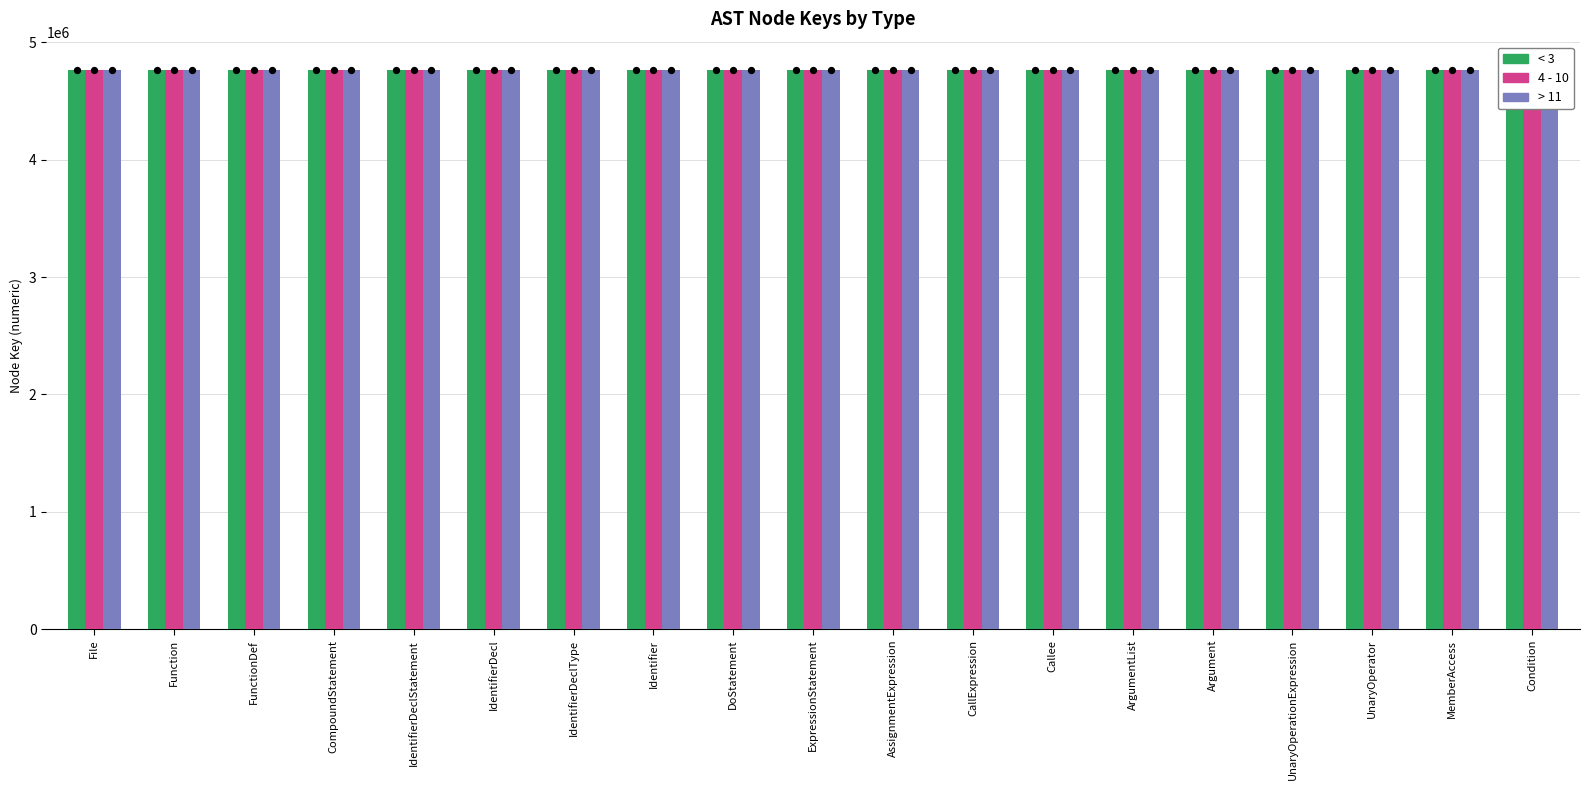

Is the value of > 11 at Condition greater than the value of 4 - 10 at AssignmentExpression?

Yes